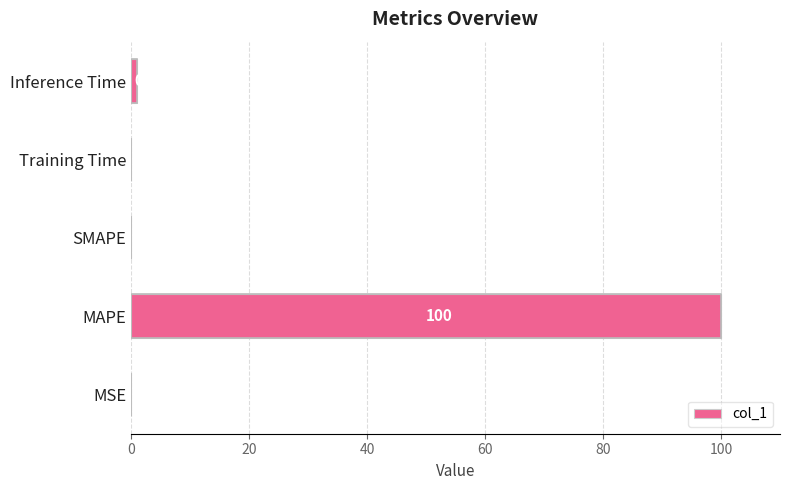

Are the bars horizontal?

Yes